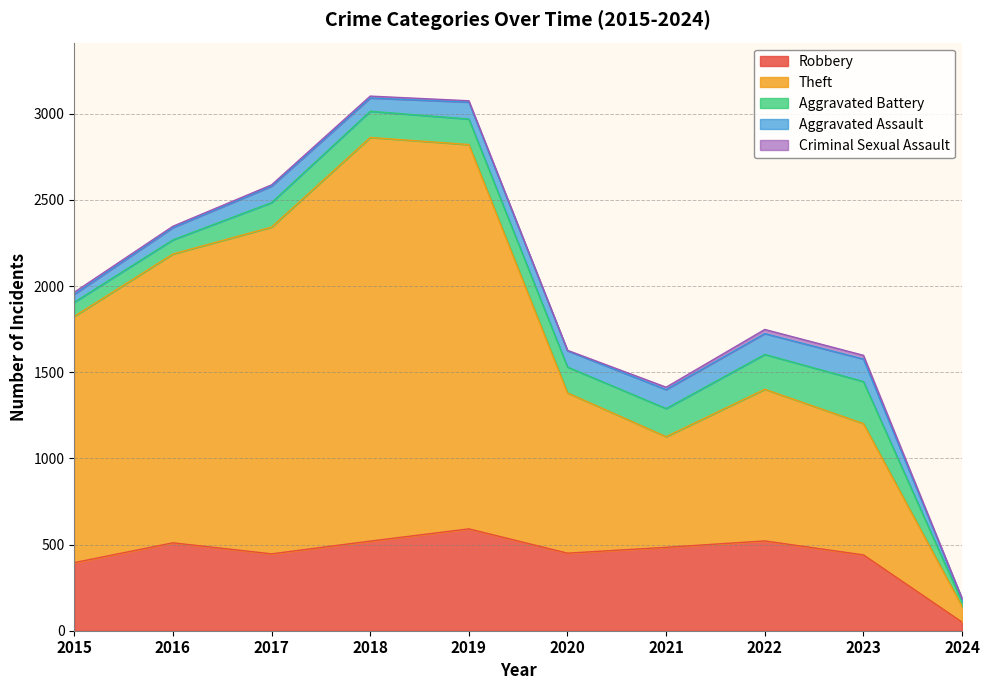

What is the value of the Robbery point at the 8th from the left?

521